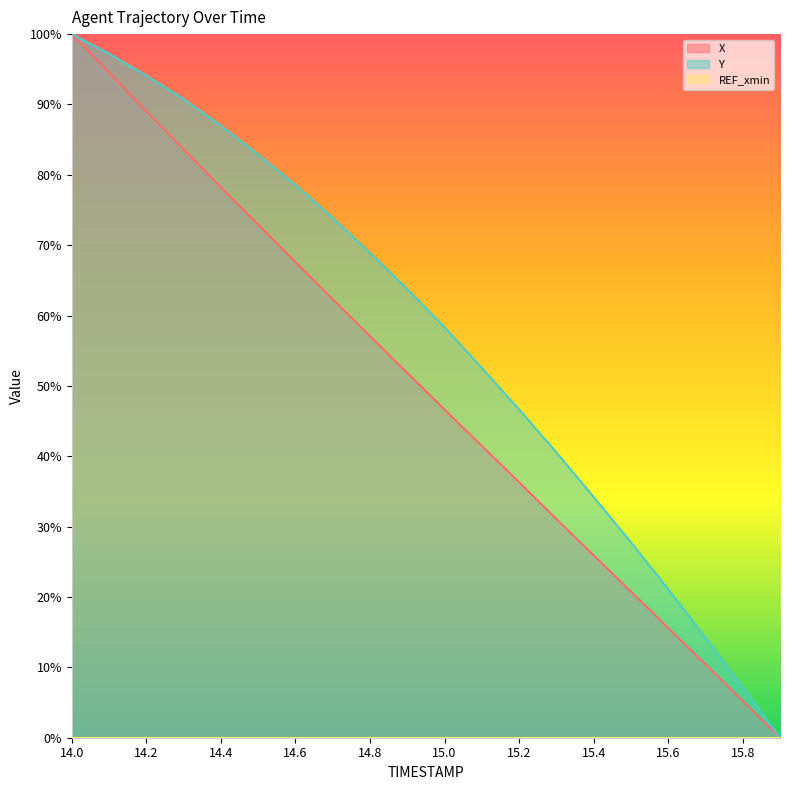

Where is X nearest to the value 50?

14.9